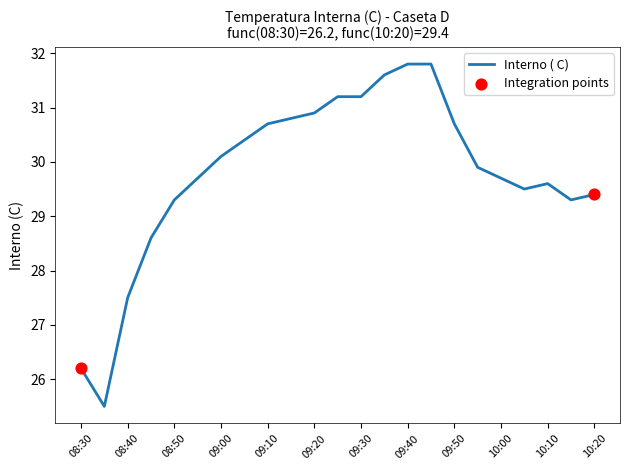

What is the difference between the maximum and minimum values?

6.3